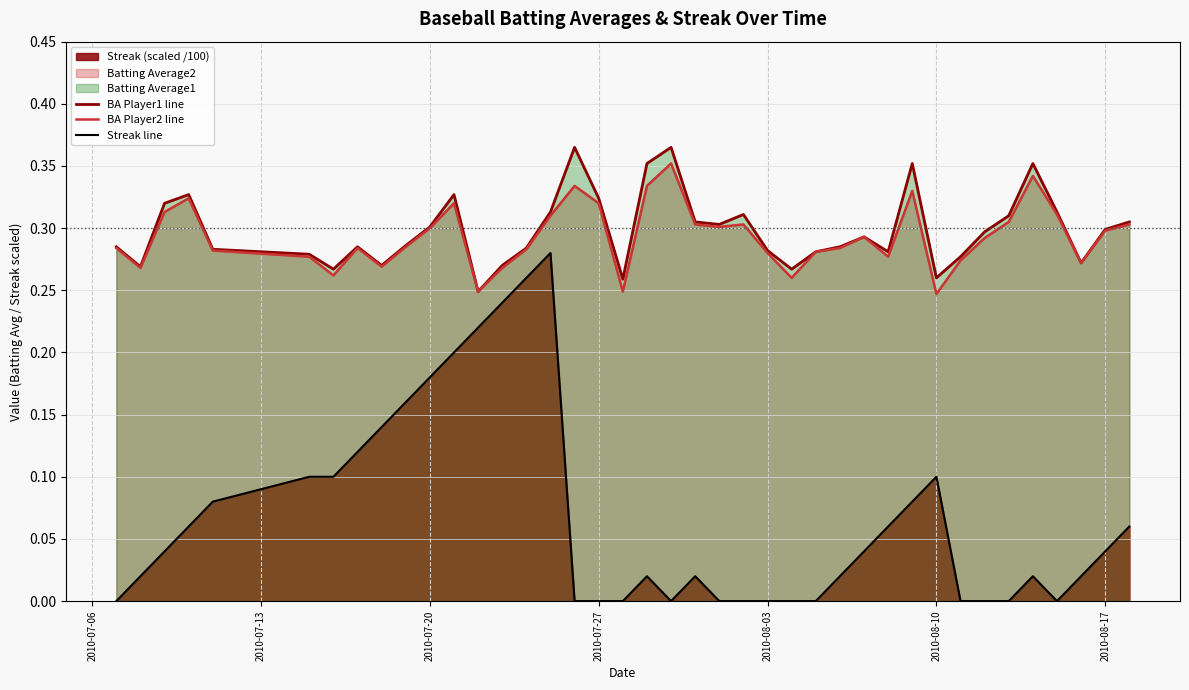

True or false: Streak line and BA Player2 line cross at least once.

False